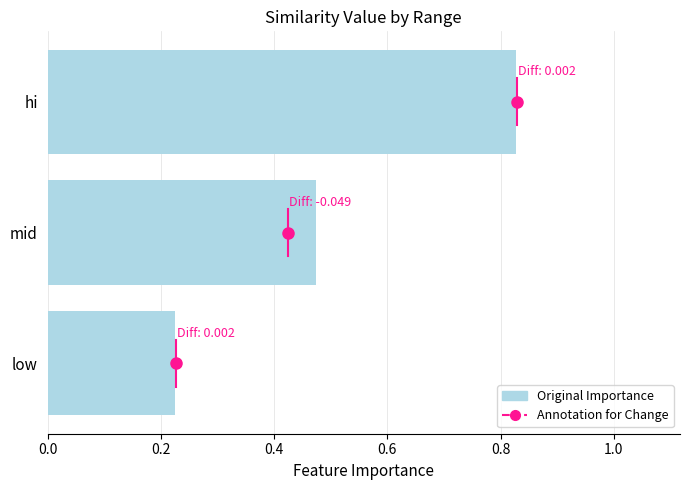

Rank the categories by value from lowest to highest.

low, mid, hi